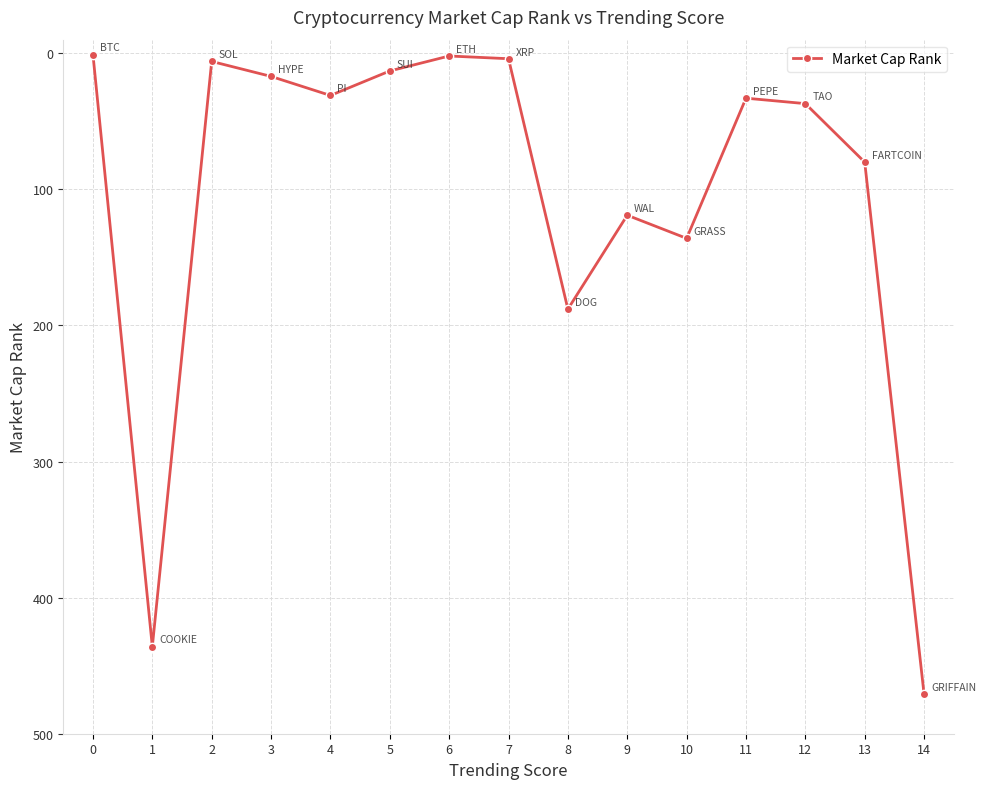

True or false: the data shows 1 at 0.

True